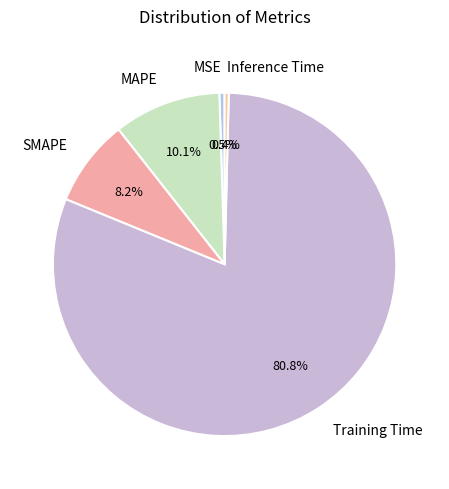

How much of the chart is everything except Inference Time?

99.6%